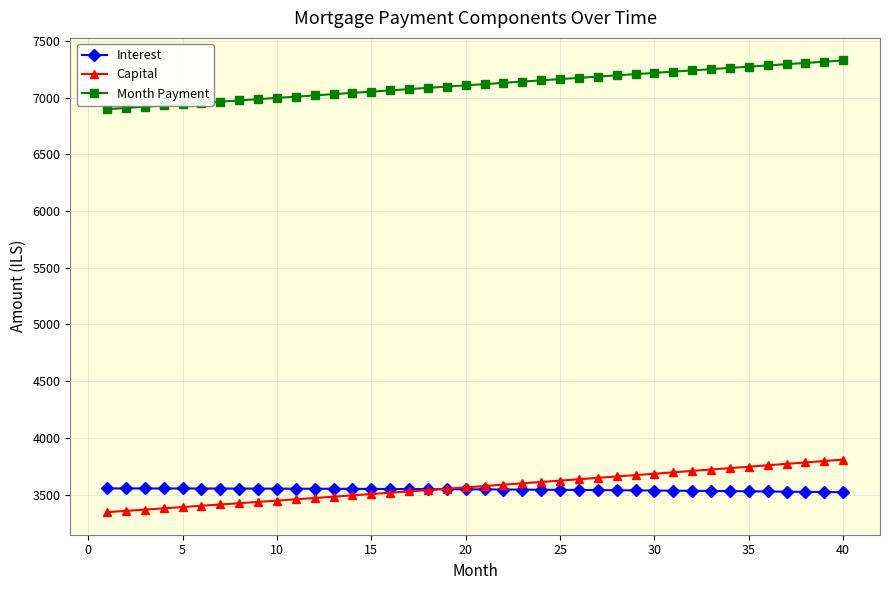

Rank the series by their maximum value, from highest to lowest.

Month Payment, Capital, Interest